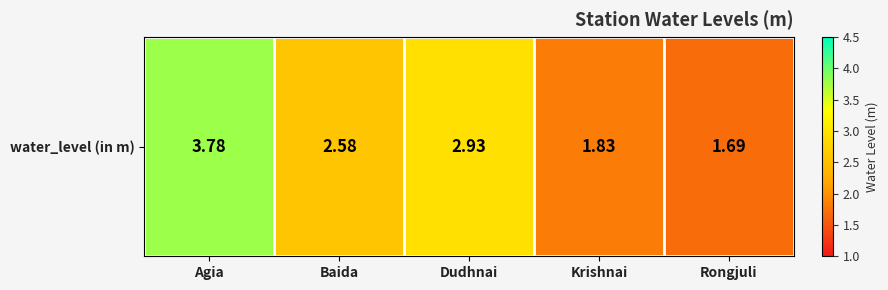

Reading left to right, transcribe all the data shown in this chart.

3.8	2.6	2.9	1.8	1.7